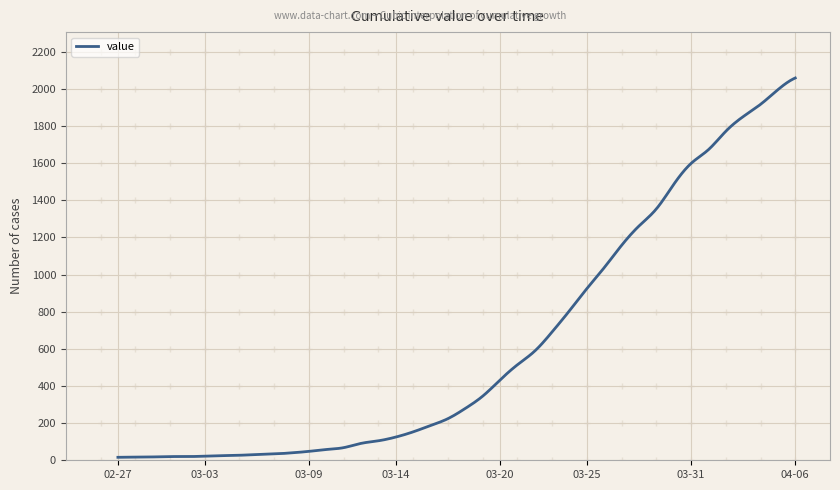

What is the greatest value displayed?

2058.0